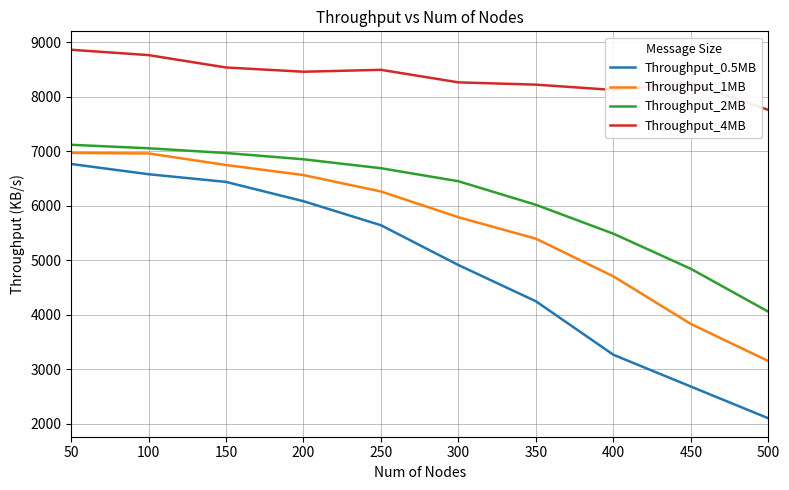

Is this an area chart (filled region under the line)?

No